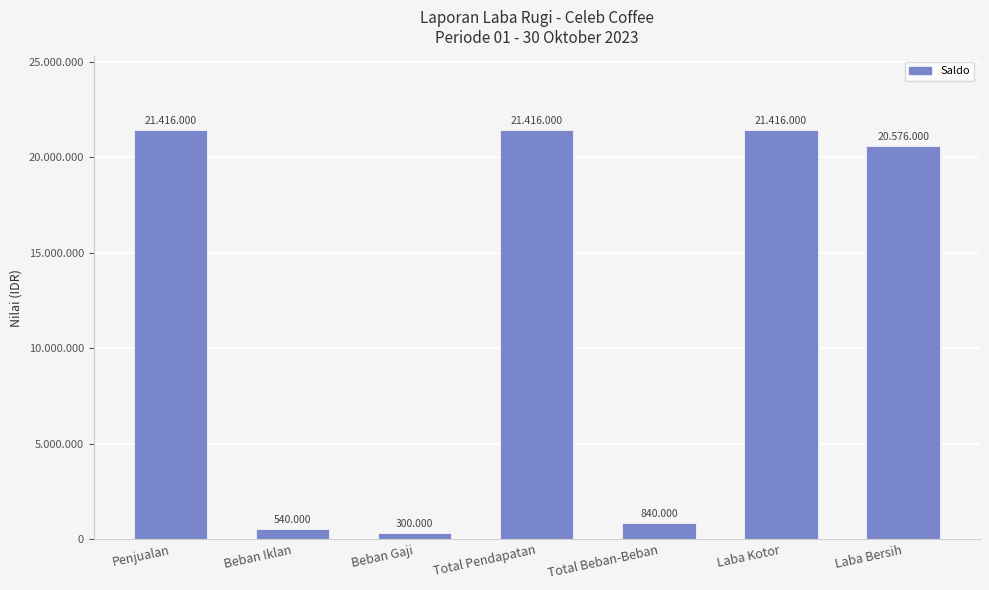

List the labels in order of value, smallest first.

Beban Gaji, Beban Iklan, Total Beban-Beban, Laba Bersih, Penjualan, Total Pendapatan, Laba Kotor